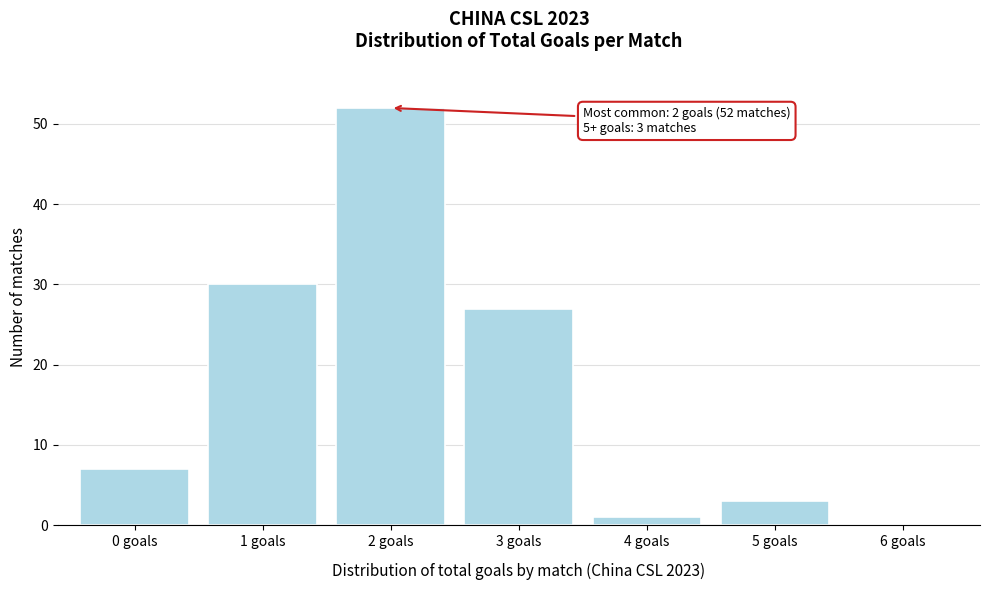

Over which range of the x-axis is the bar tallest?

1.5 to 2.5